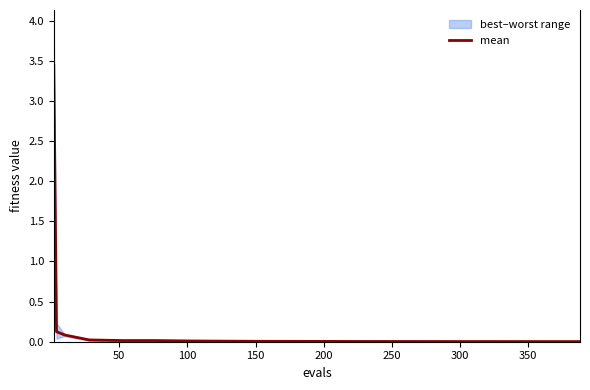

What is the greatest value displayed?

3.4